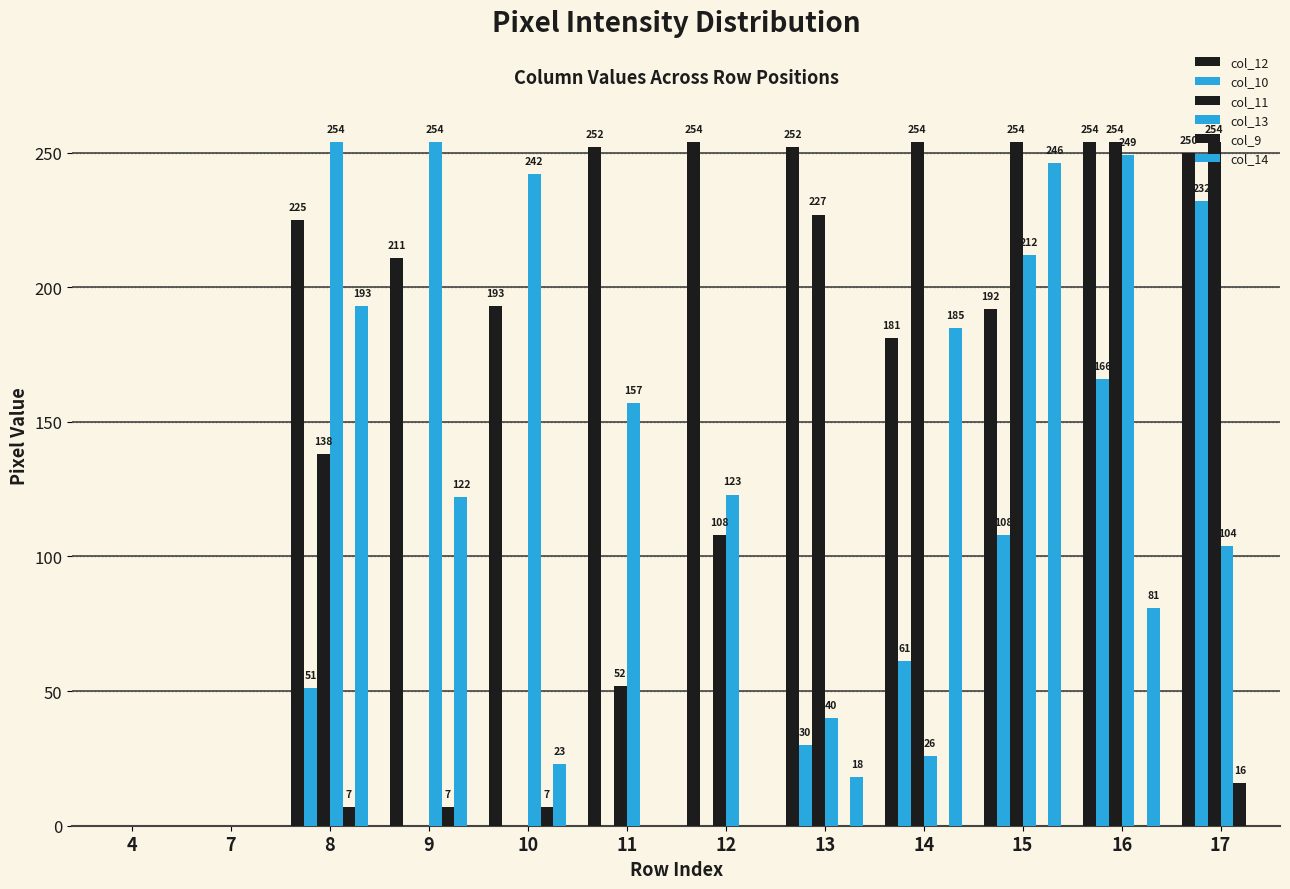

What is the total value across all series at 10?

465